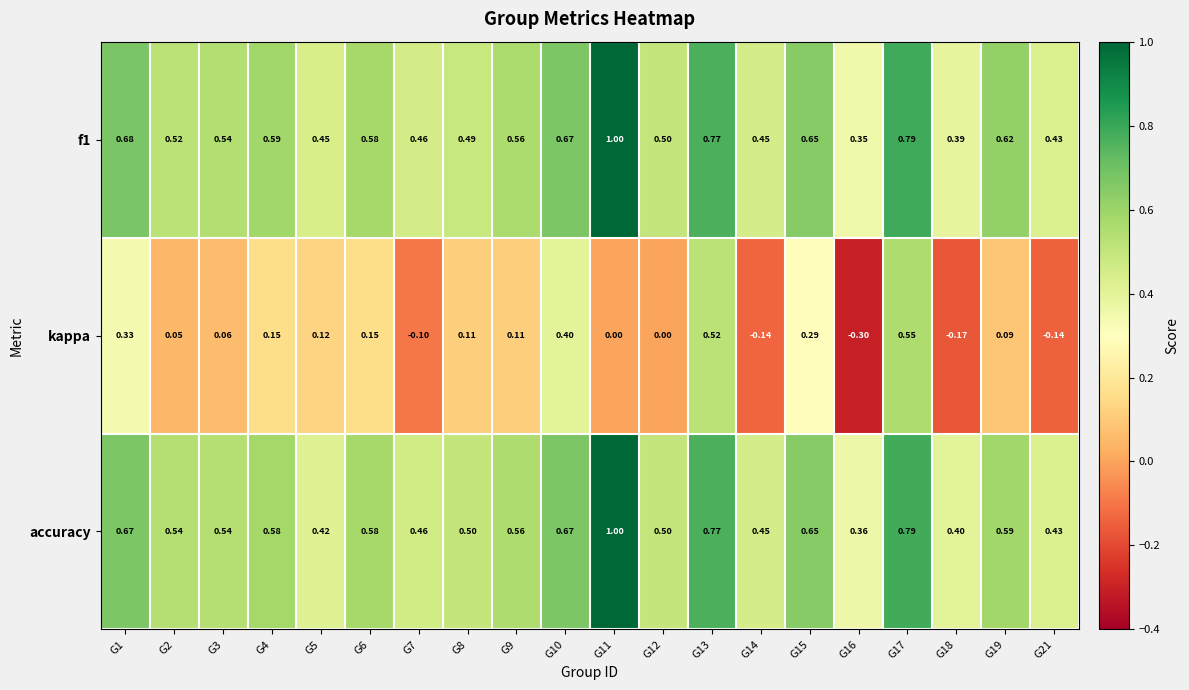

Which label corresponds to the smallest value in the chart?

G16